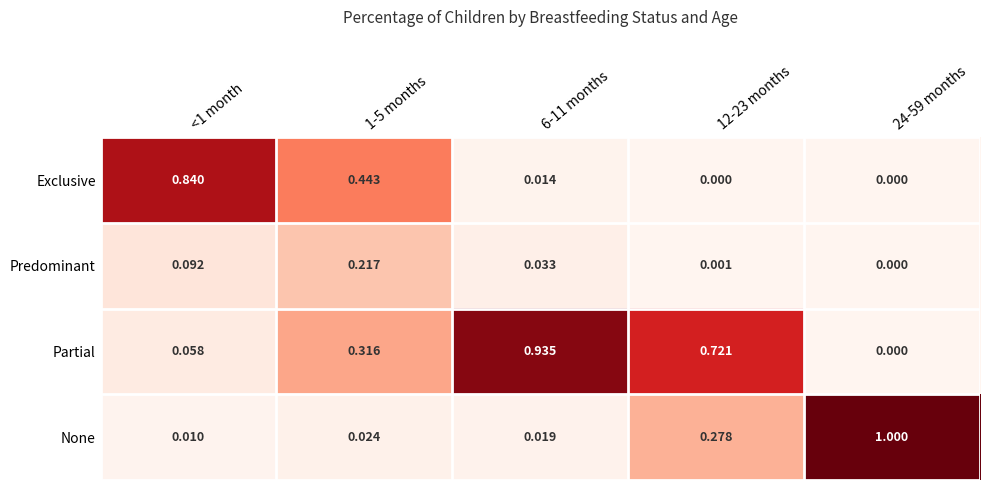

Which series has the largest total across all categories?

Partial